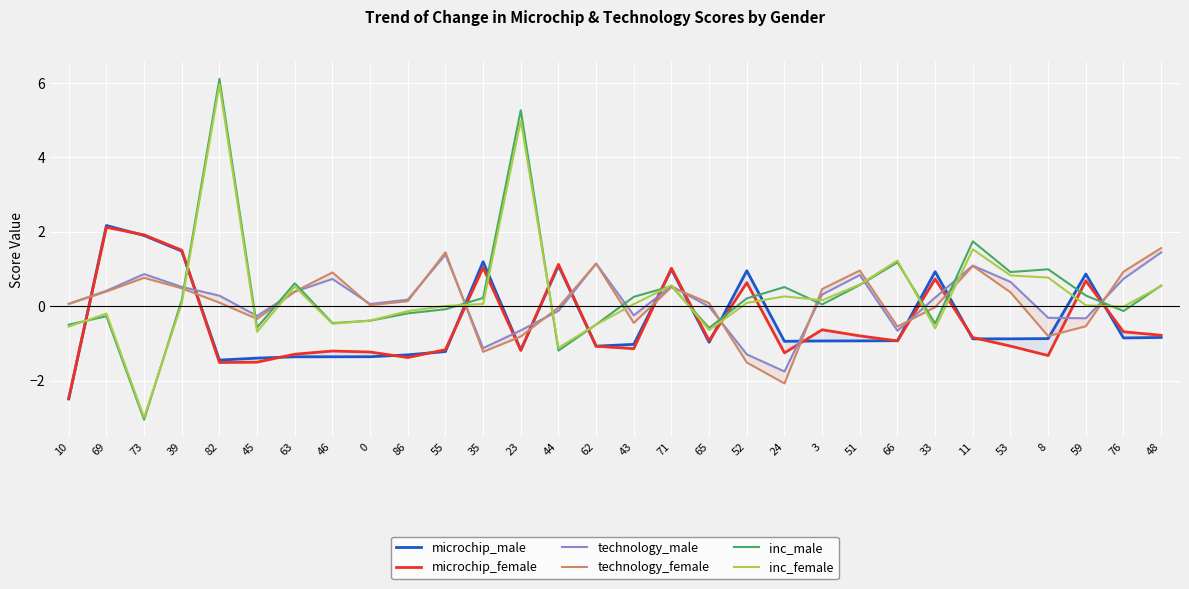

What position from the right is 59?

3